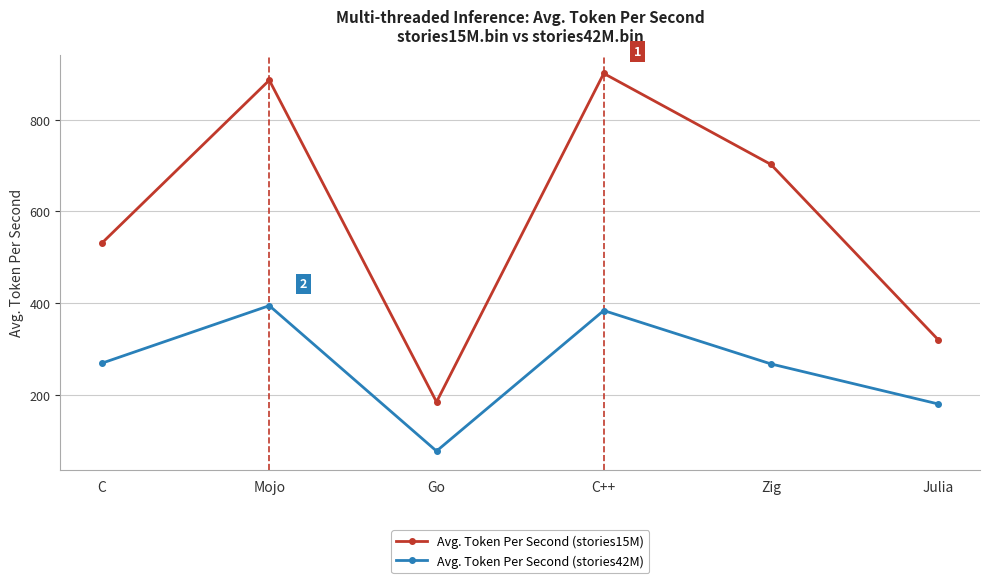

True or false: Avg. Token Per Second (stories15M) has a value of 702.3 at Zig.

True